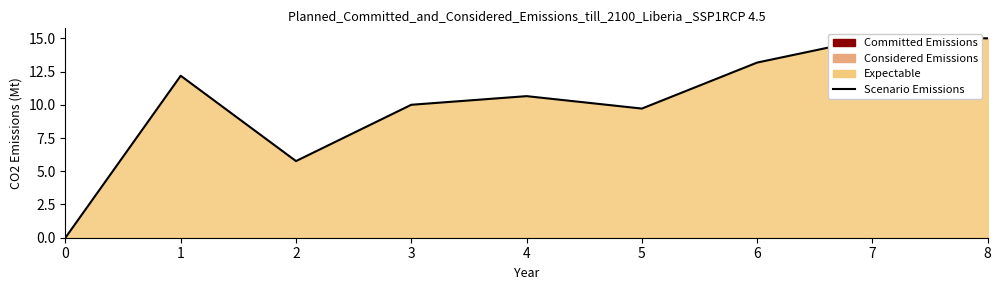

Reading right to left, transcribe all the data shown in this chart.

8=15.0	7=15.0	6=13.2	5=9.7	4=10.6	3=10.0	2=5.8	1=12.2	0=0.0